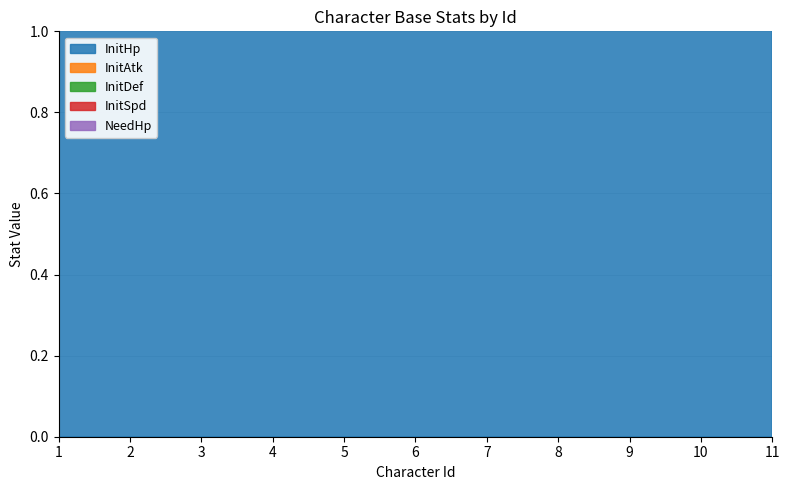

At which category is the sum across all series the highest?

8